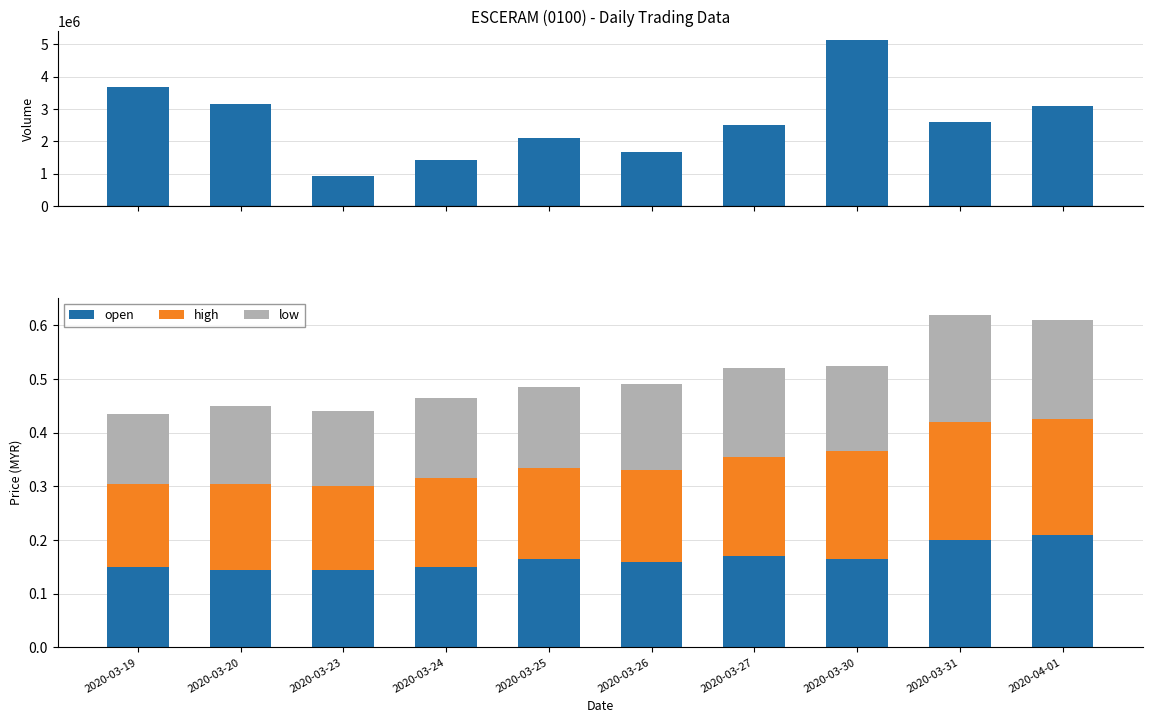

Which label corresponds to the largest value in the chart?

2020-03-30